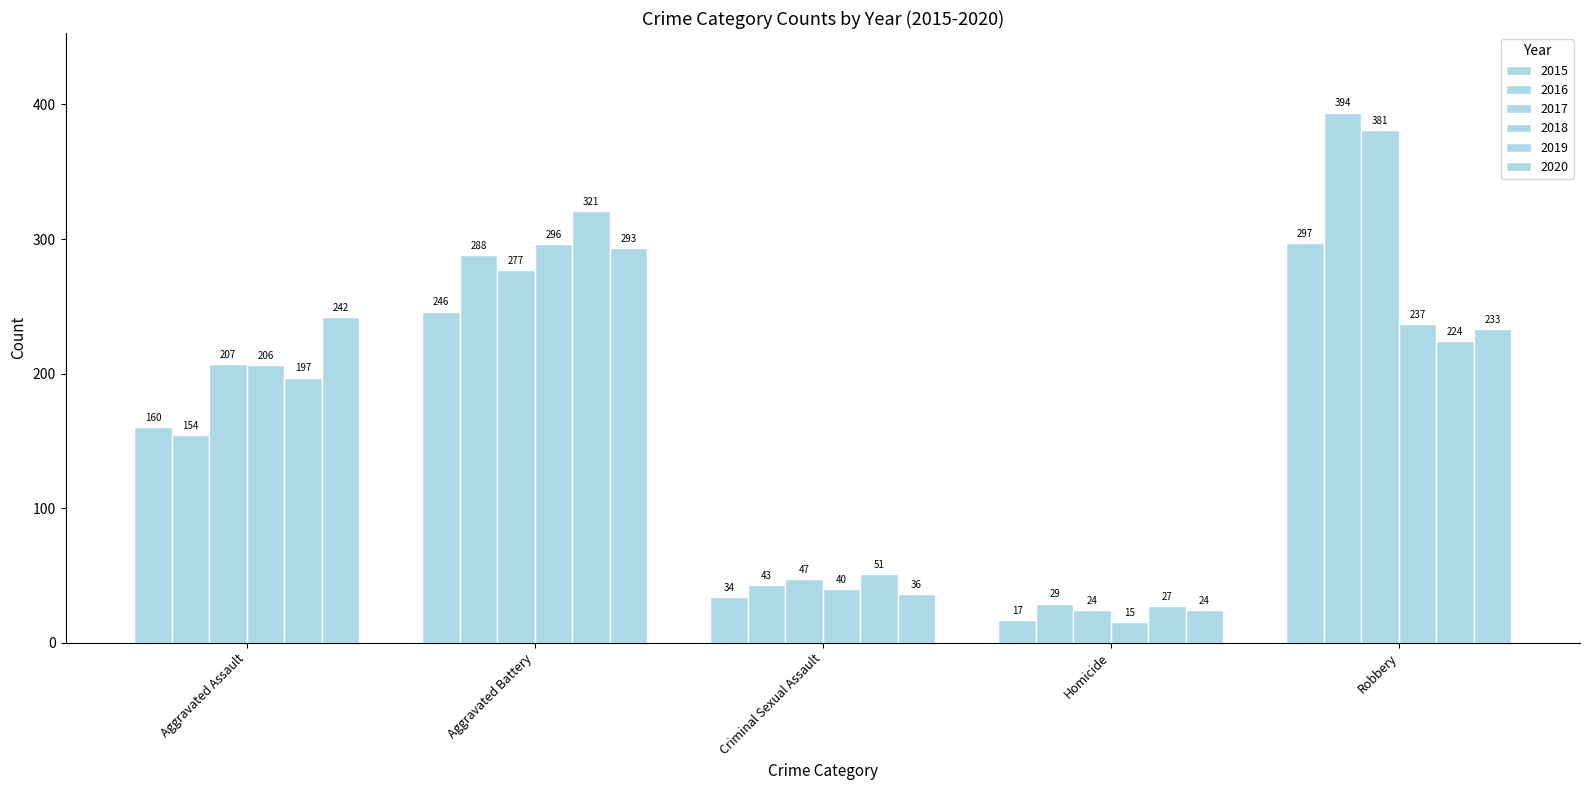

How many data points in 2019 are less than 197?

2